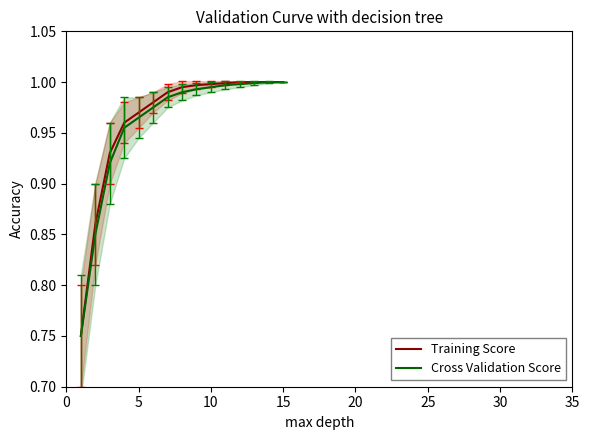

The Cross Validation Score series shows 0.4 at 10. True or false?

False